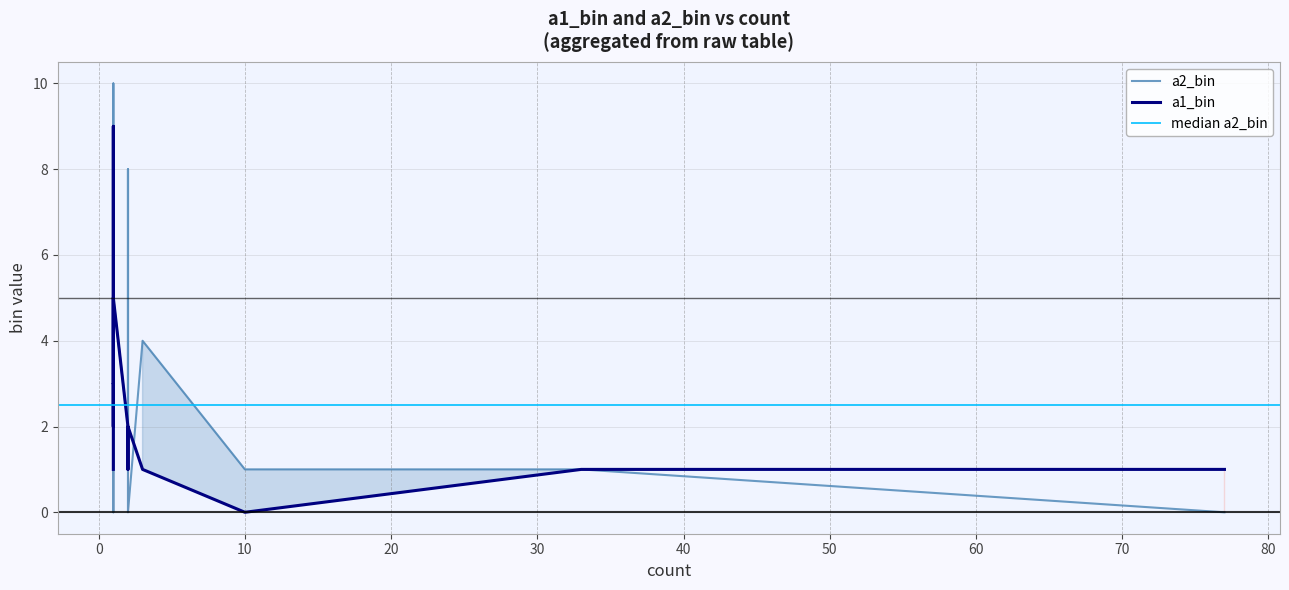

What is the difference between the highest and lowest values at 5?

3